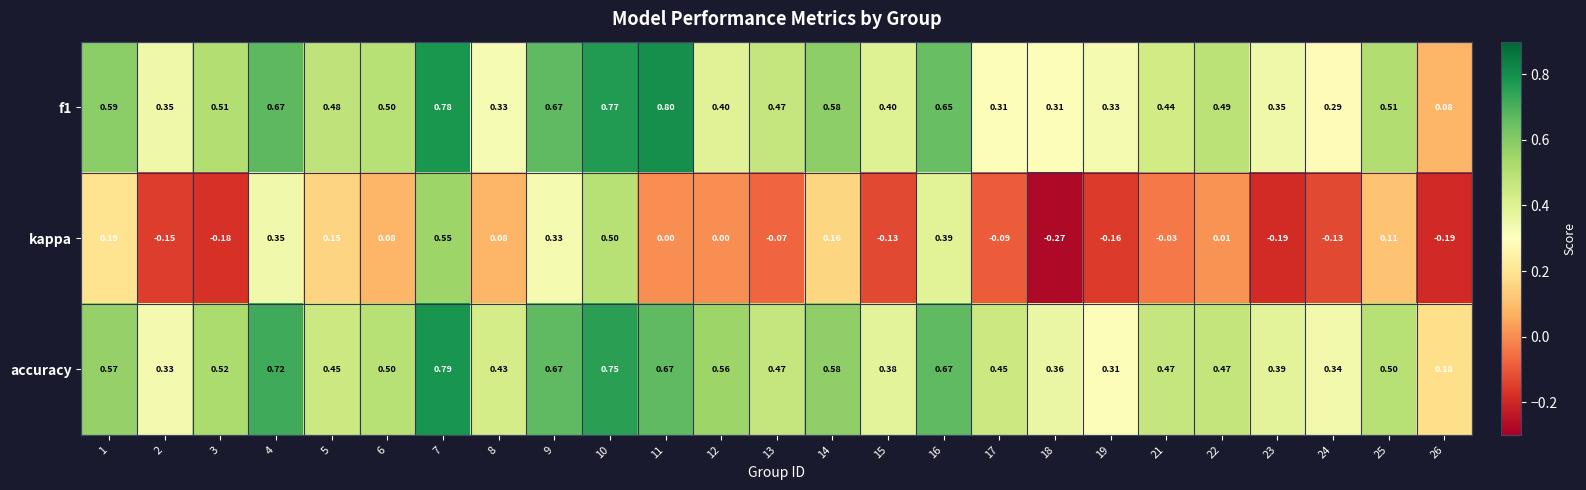

Which series has the largest total across all categories?

accuracy